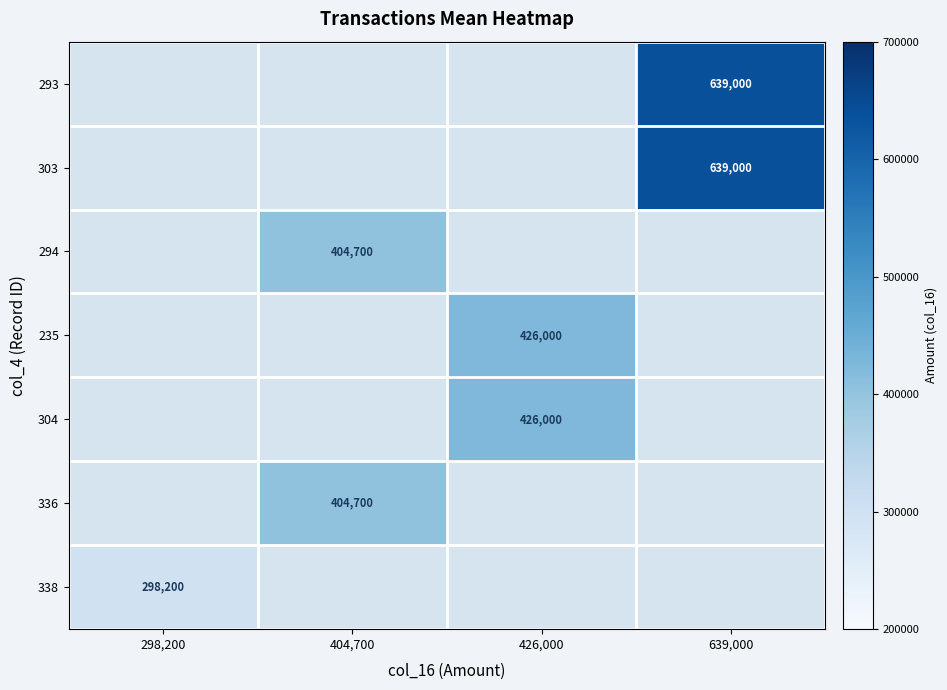

True or false: 235 has a value of 653243 at 426,000.

False